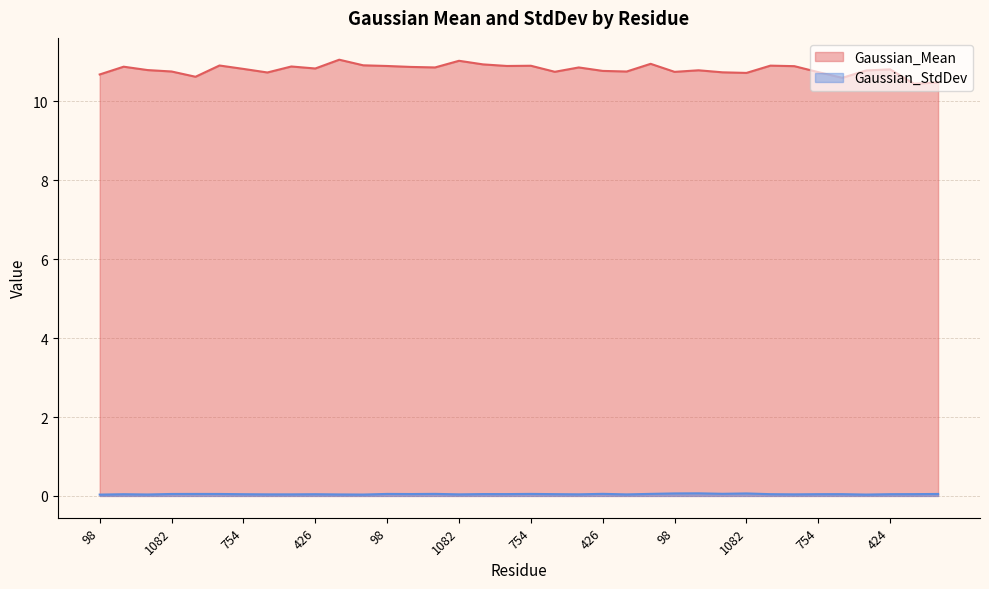

True or false: Gaussian_StdDev and Gaussian_Mean intersect in this chart.

False